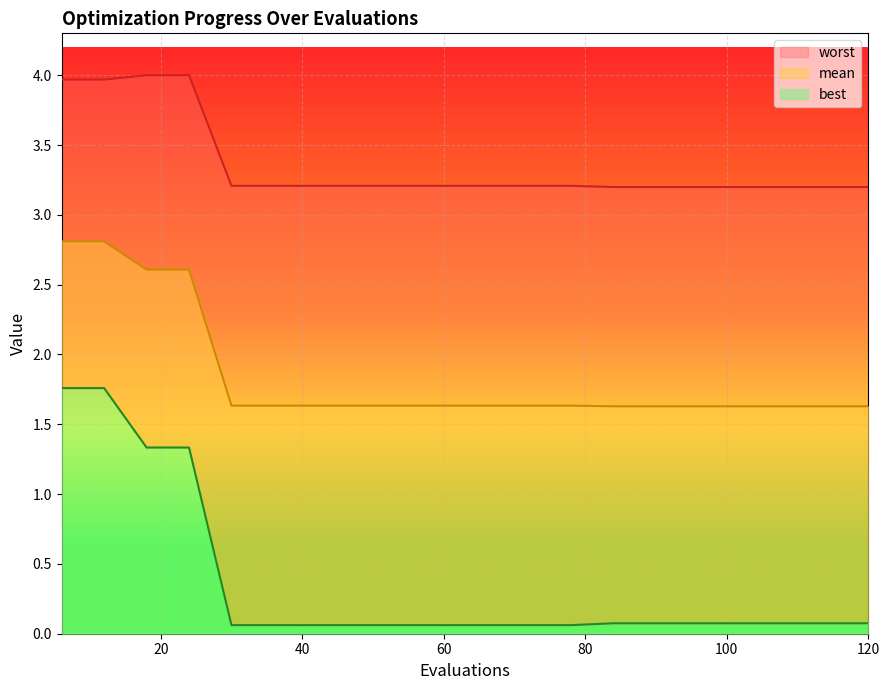

True or false: worst has a value of 3.2 at 42.

True